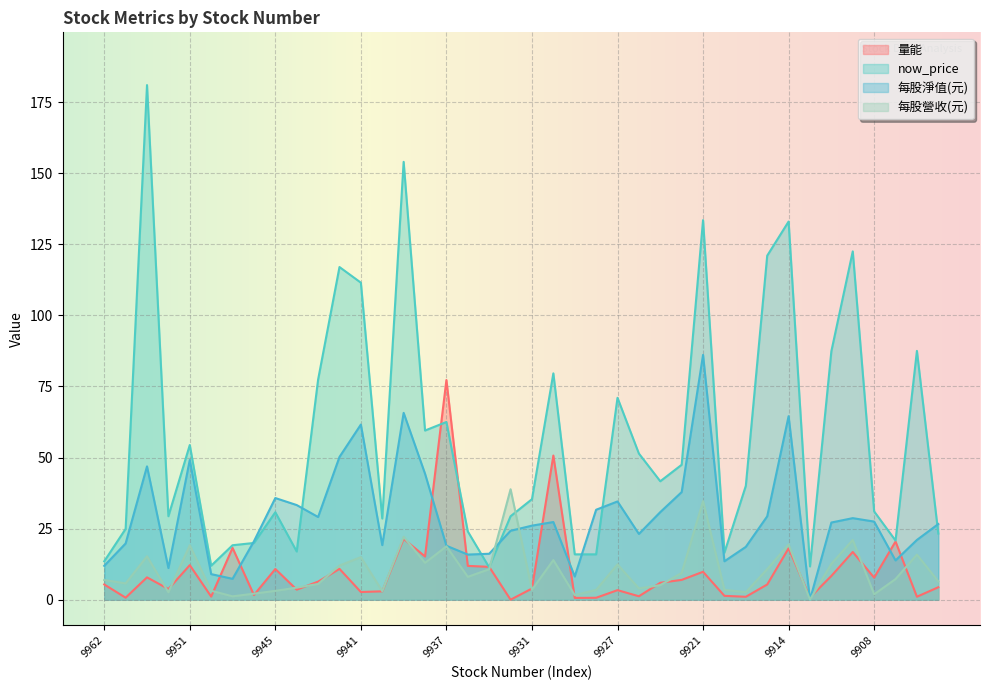

List the labels in order of 每股淨值(元) value, largest first.

9921, 9939, 9914, 9941, 9942, 9951, 9958, 9938, 9924, 9945, 9927, 9944, 9928, 9925, 9917, 9943, 9910, 9908, 9930, 9911, 9905, 9931, 9933, 9926, 9906, 9946, 9960, 9940, 9937, 9918, 9934, 9935, 9907, 9919, 9962, 9955, 9950, 9929, 9949, 9912